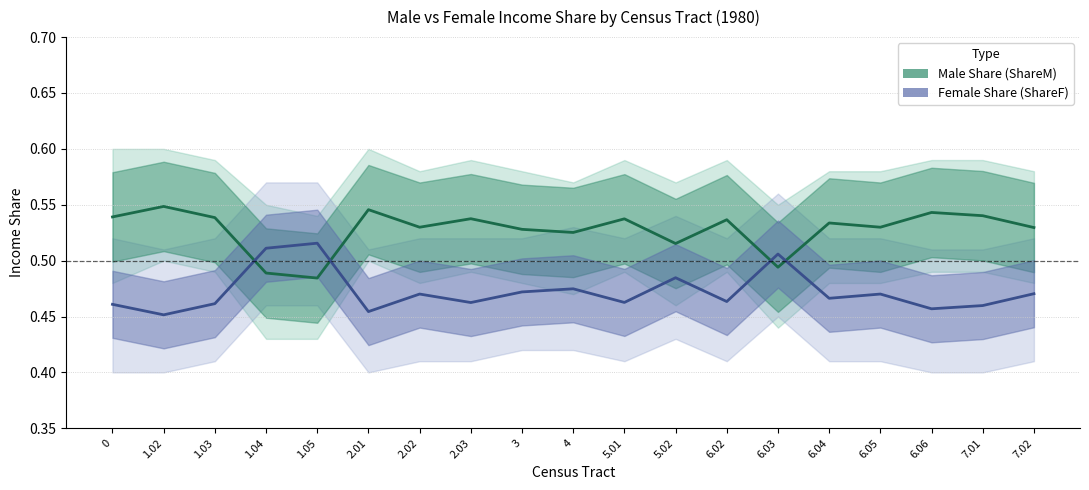

Is the value of Male Share (ShareM) at 2.03 greater than the value of Female Share (ShareF) at 0?

Yes